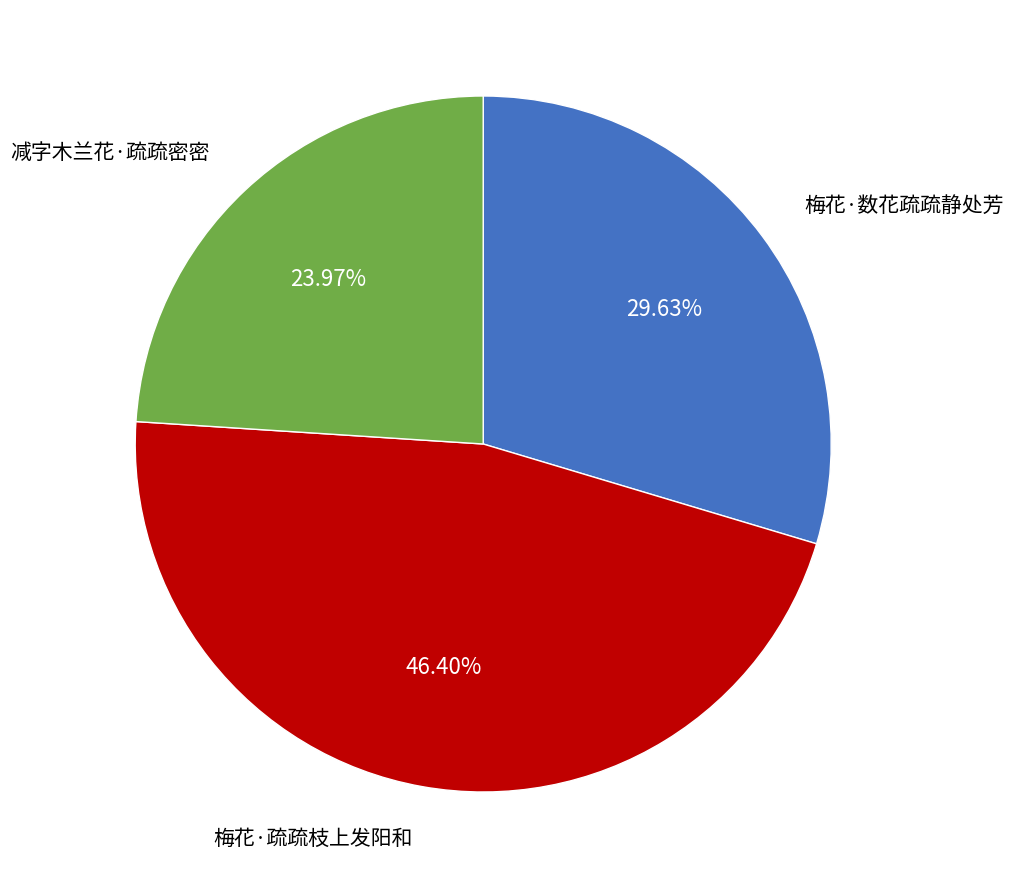

Does any single category account for the majority?

No